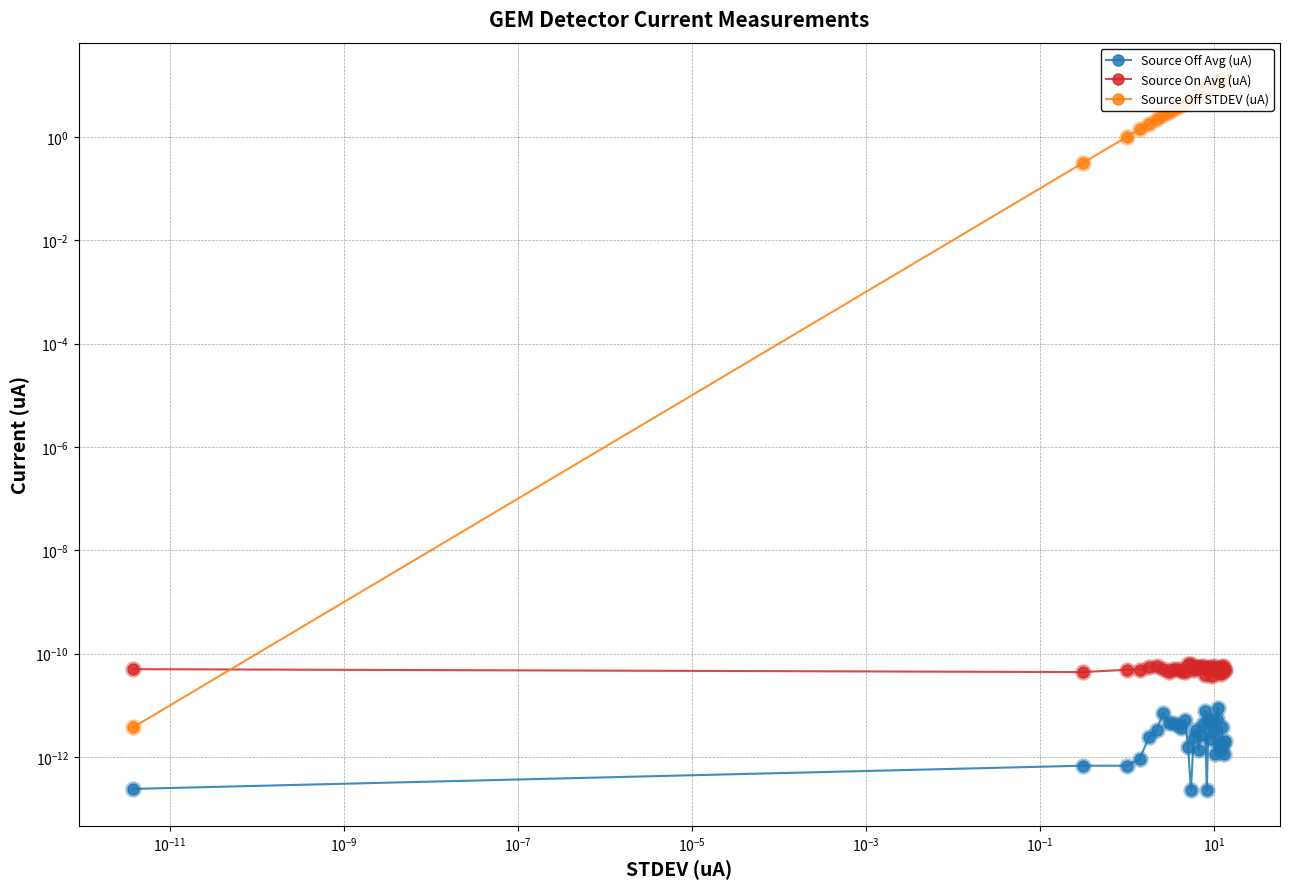

At how many categories does at least one series exceed 11?

7